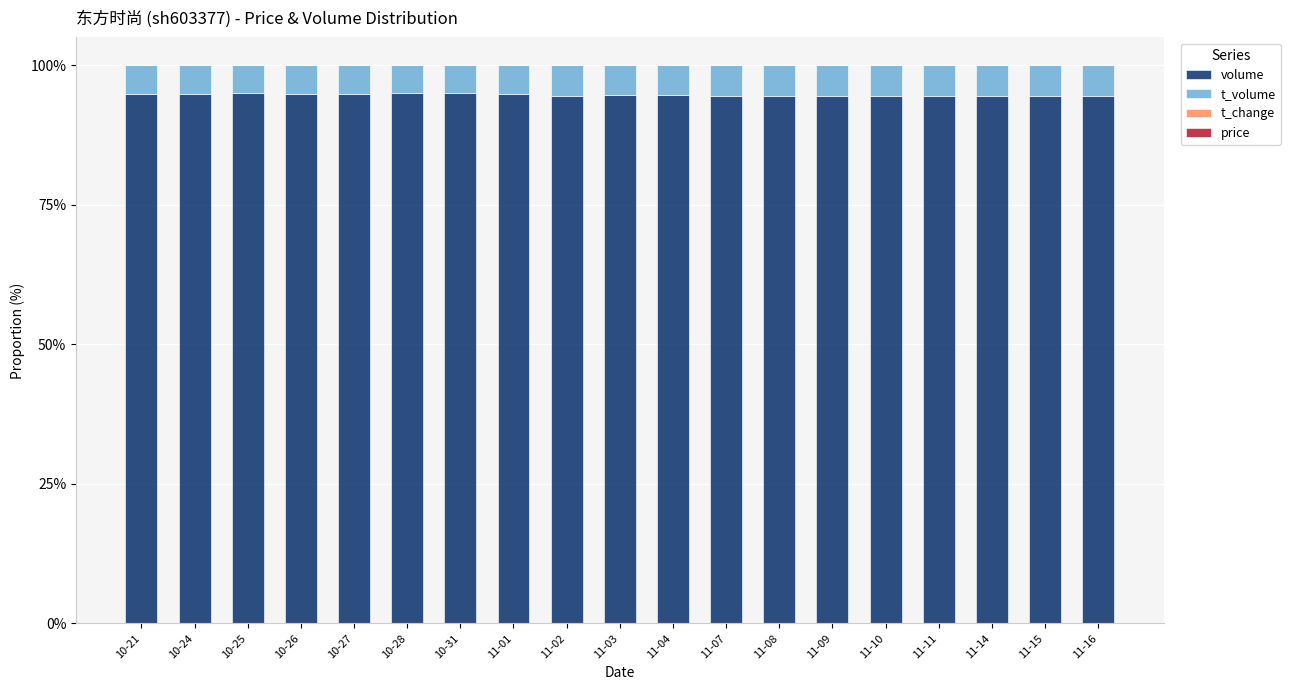

What is the maximum value for volume?

95.1